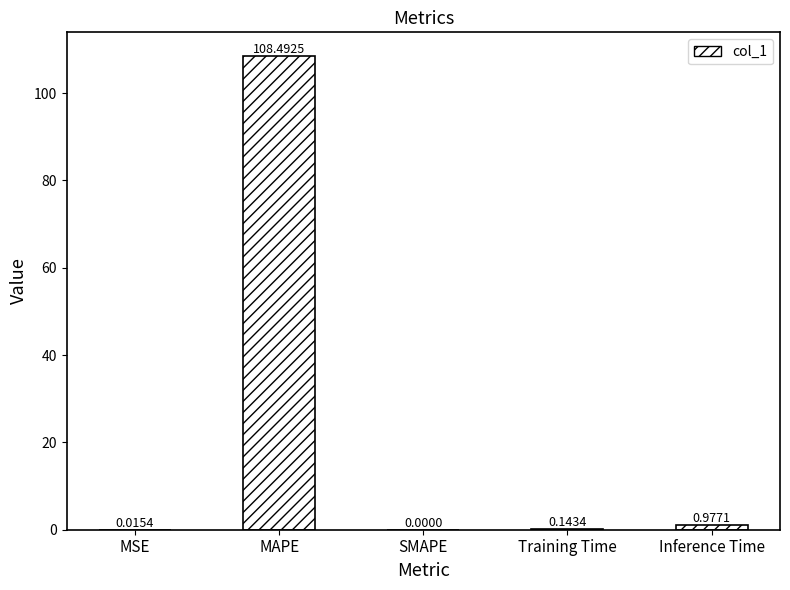

True or false: the data shows 59.8 at MAPE.

False